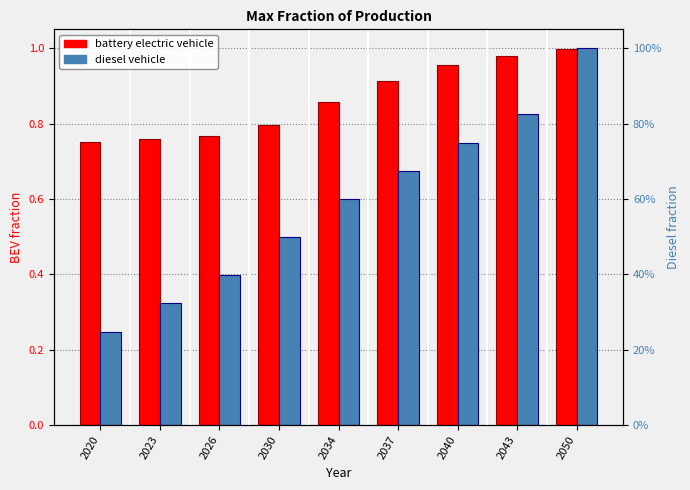

What is the value of the diesel vehicle bar at the 6th from the left?

0.7